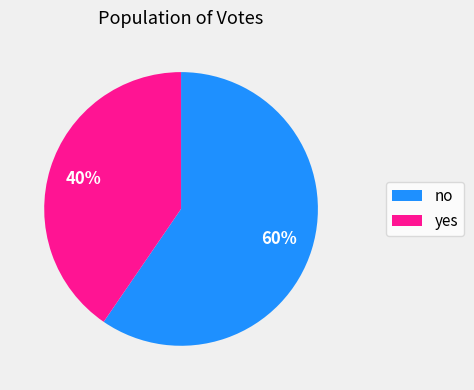

Is there any slice that represents more than half of the pie?

Yes